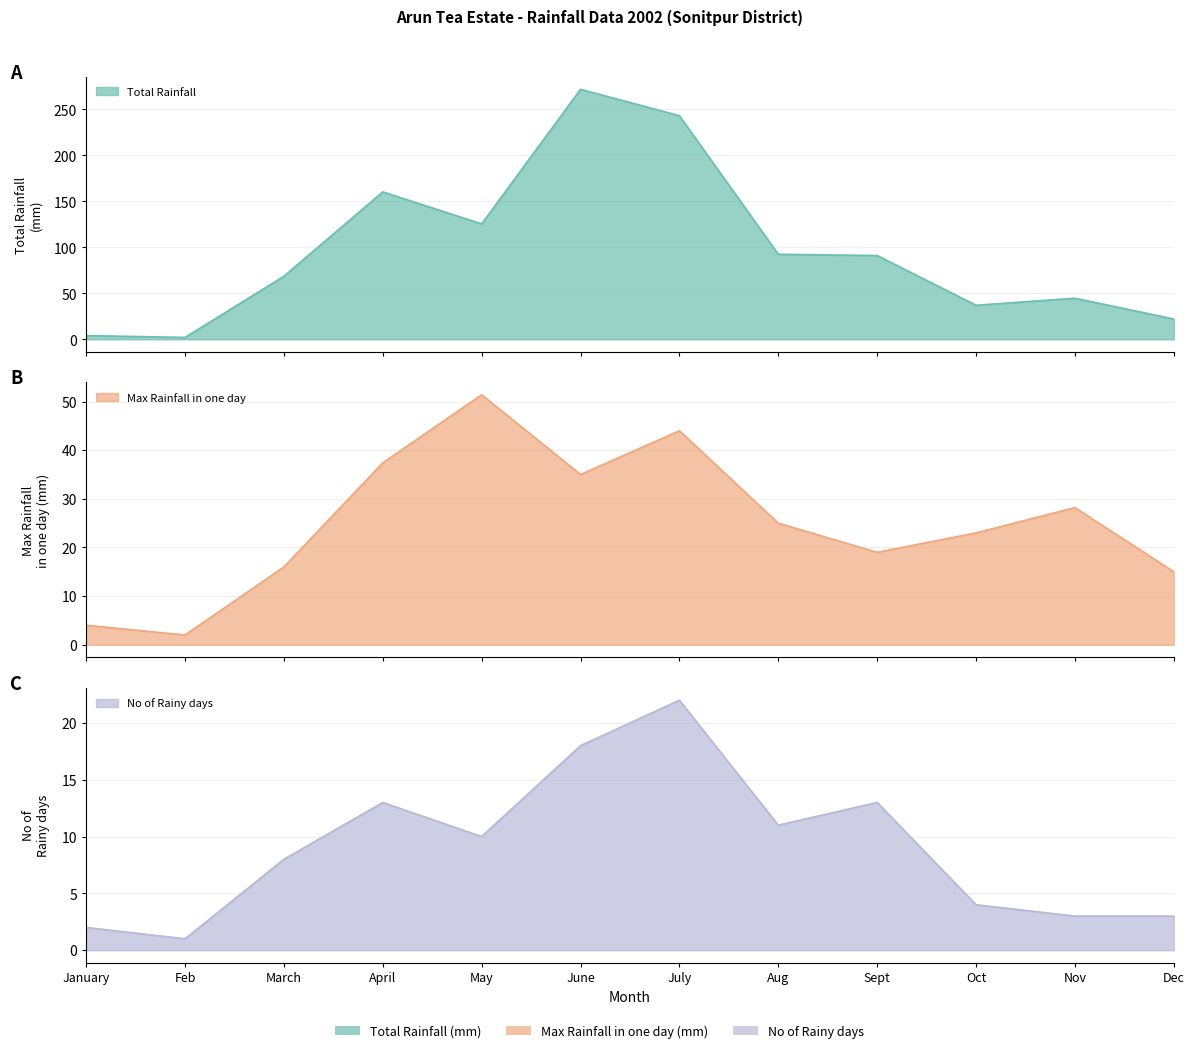

What value does the Max Rainfall in one day series have at May?

51.4